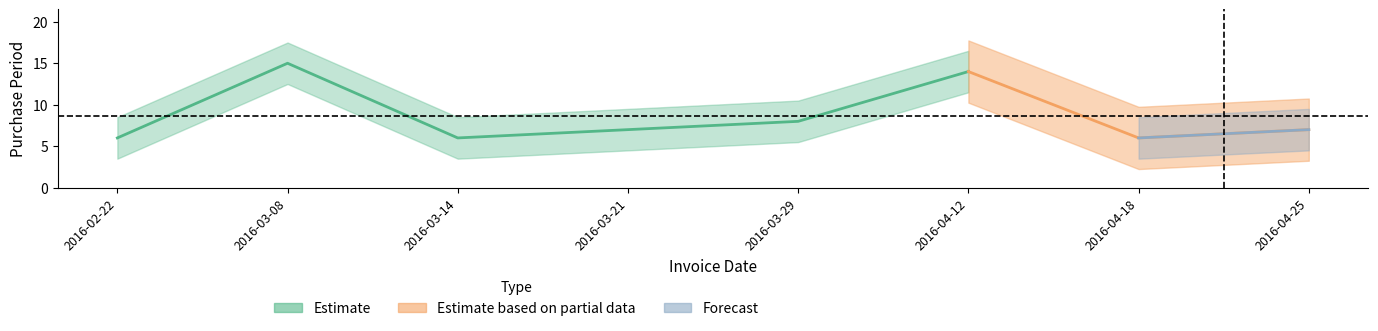

Does the chart display data point markers on the line(s)?

No